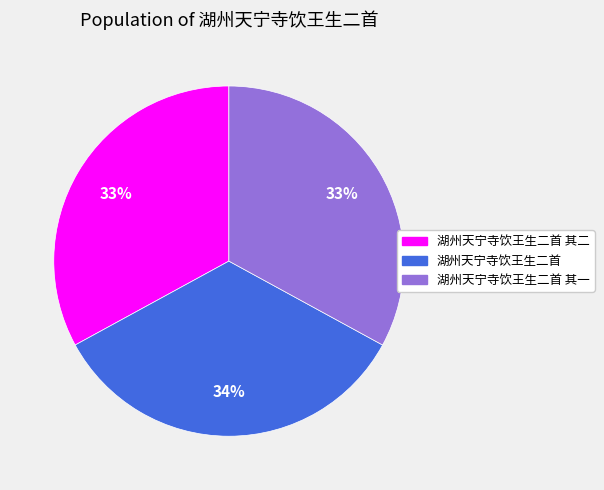

To the nearest percent, what is the average slice percentage?

33%